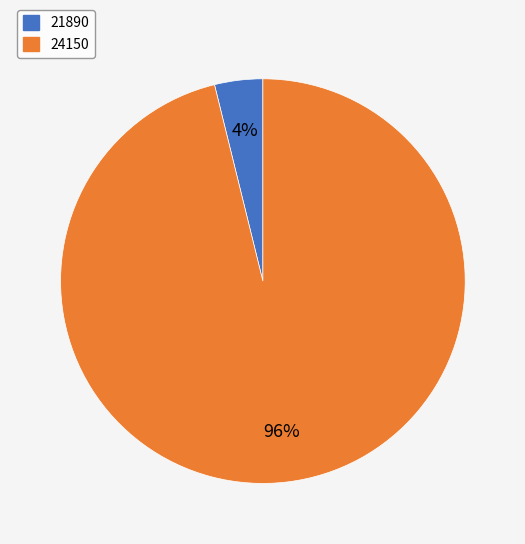

The 21890 slice represents 9% of the pie. True or false?

False